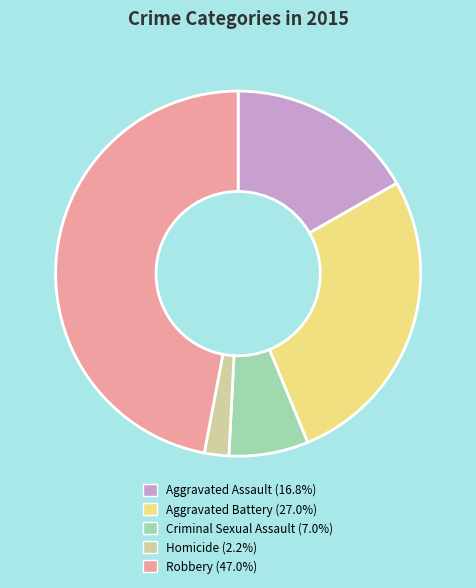

Is there a majority slice in this chart?

No